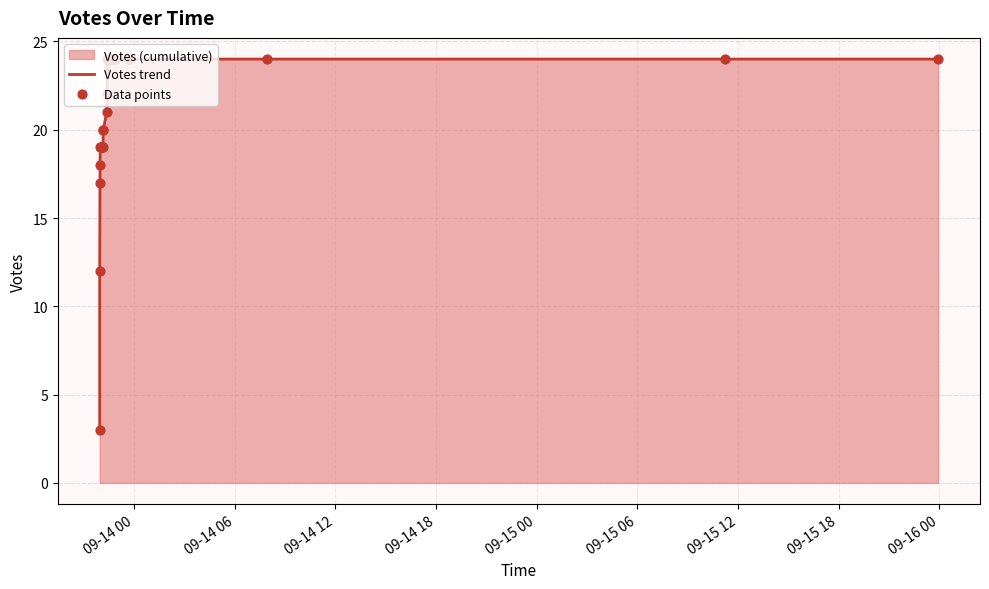

Which series has the largest total across all categories?

Votes trend